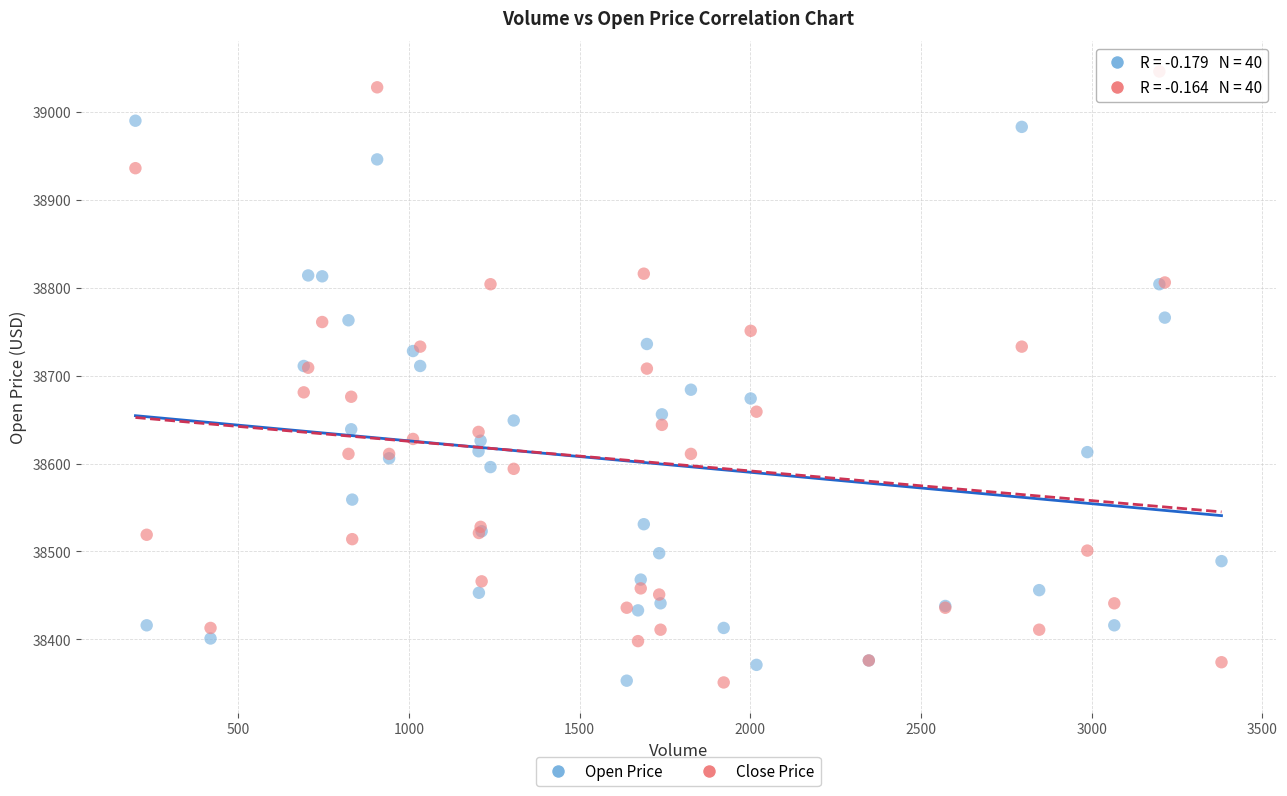

Which series has the largest Y range (max minus min)?

Close Price